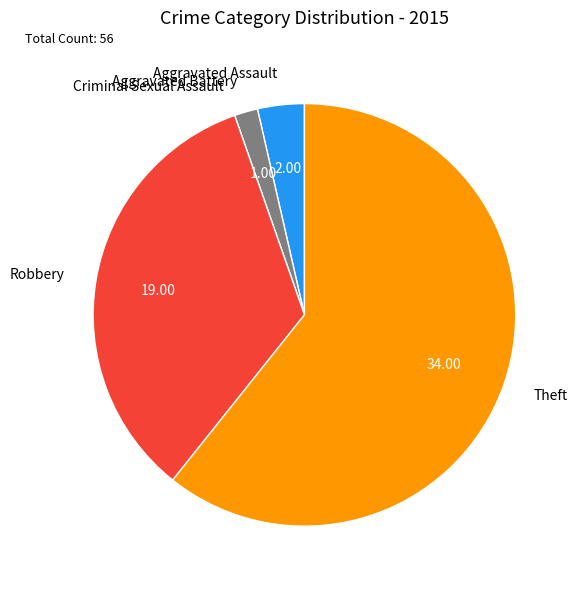

Which slice is the largest?

Theft